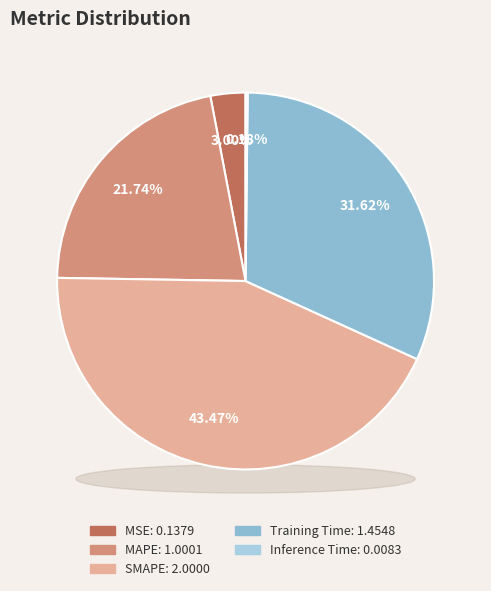

Is it true that MAPE is 32% of the pie?

False